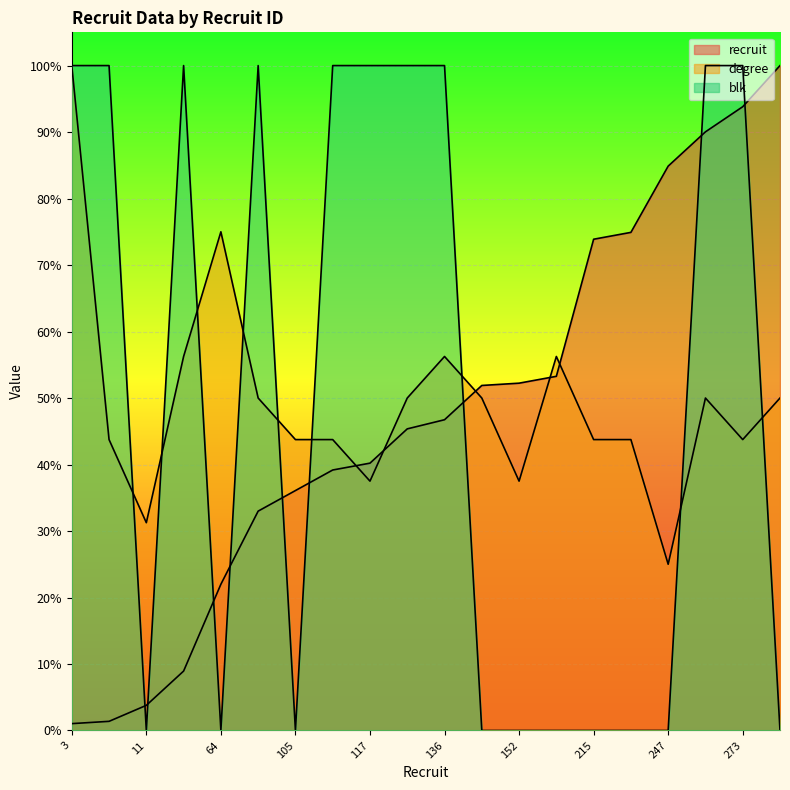

What is the maximum value shown in the chart?

100.0